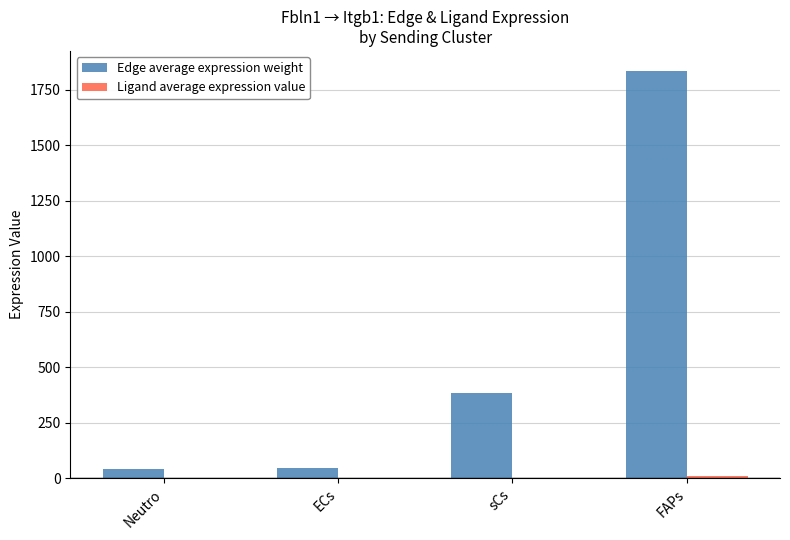

Between ECs and FAPs, which series saw the biggest shift?

Edge average expression weight